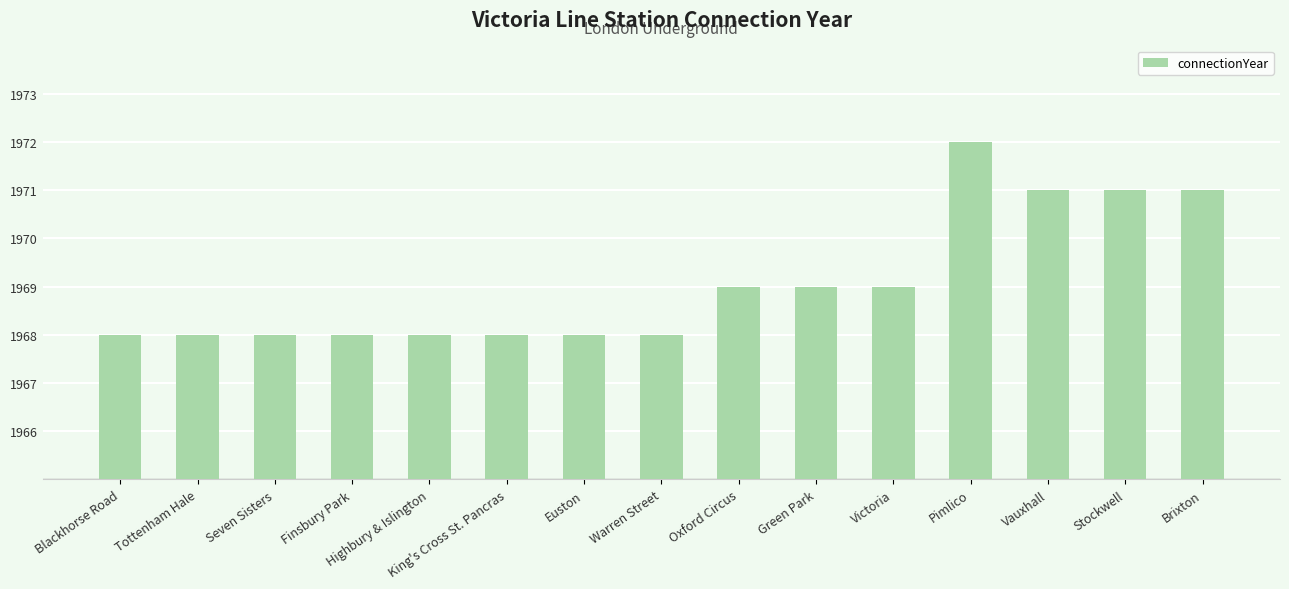

The value at Blackhorse Road is 3203. True or false?

False